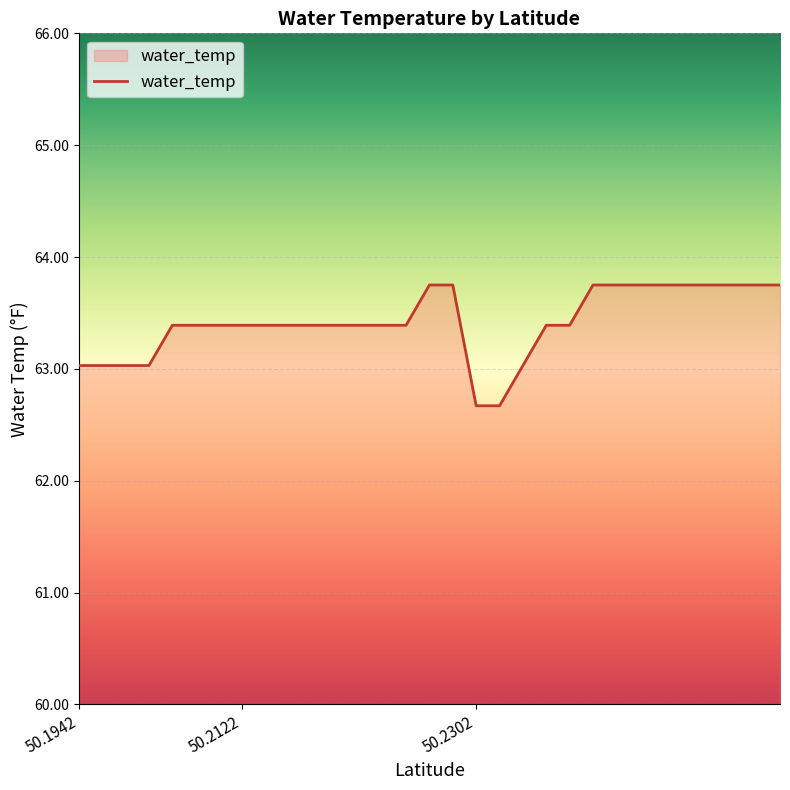

What is the difference between the maximum and minimum values?

1.1